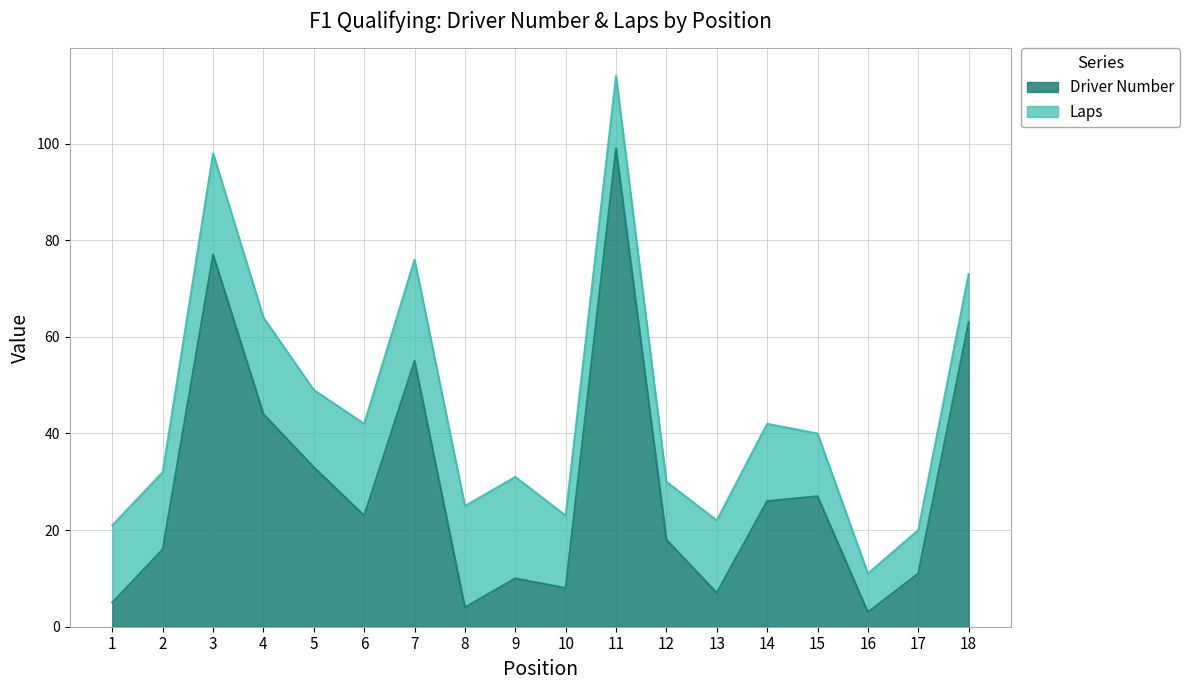

What is the difference between the maximum and second lowest values?

95